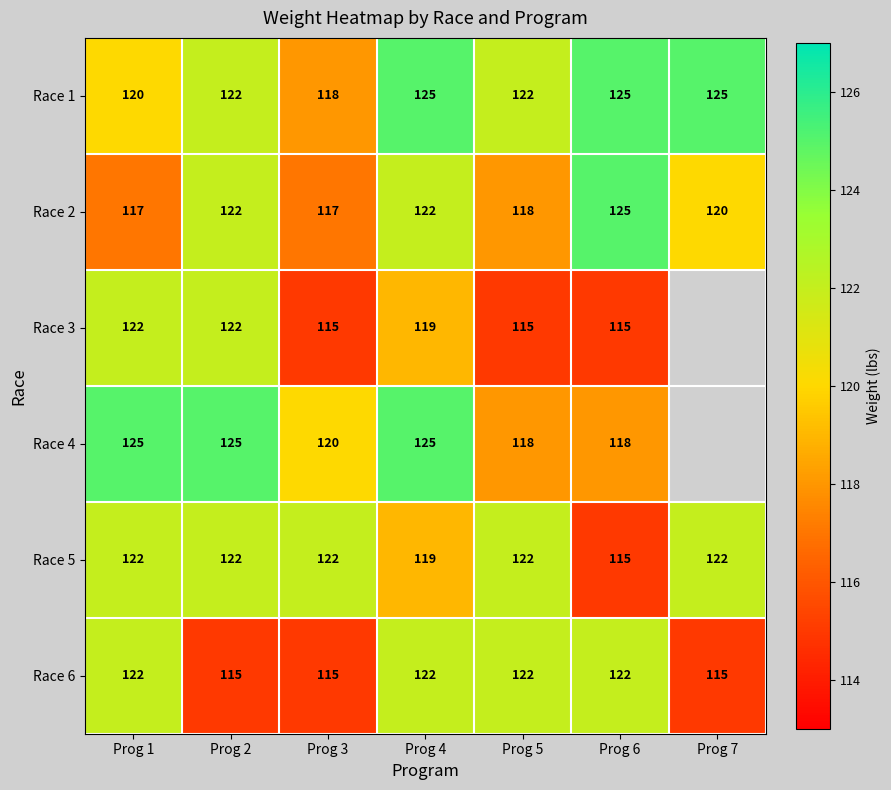

Which series changed the most between Prog 2 and Prog 3?

Race 3